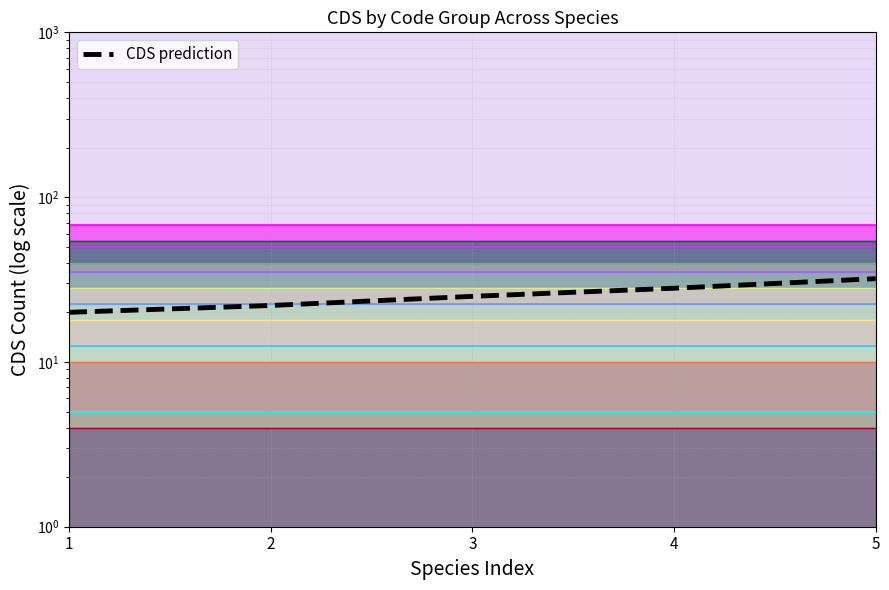

What is the change in value from 2 to 5?

+10